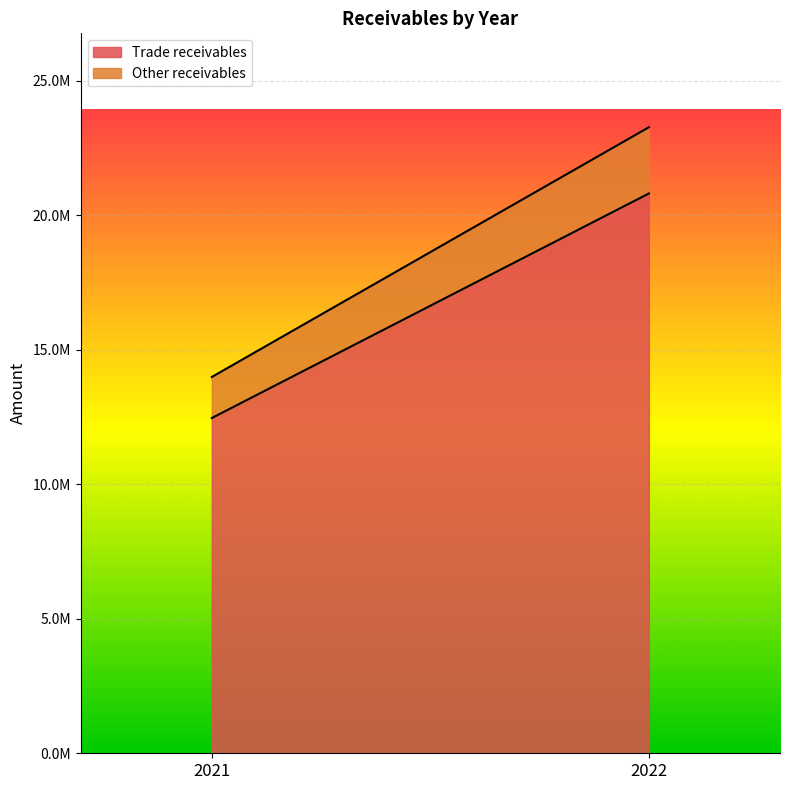

Reading right to left, transcribe all the data shown in this chart.

Trade receivables: 12458361	20803777
Other receivables: 1525145	2461924